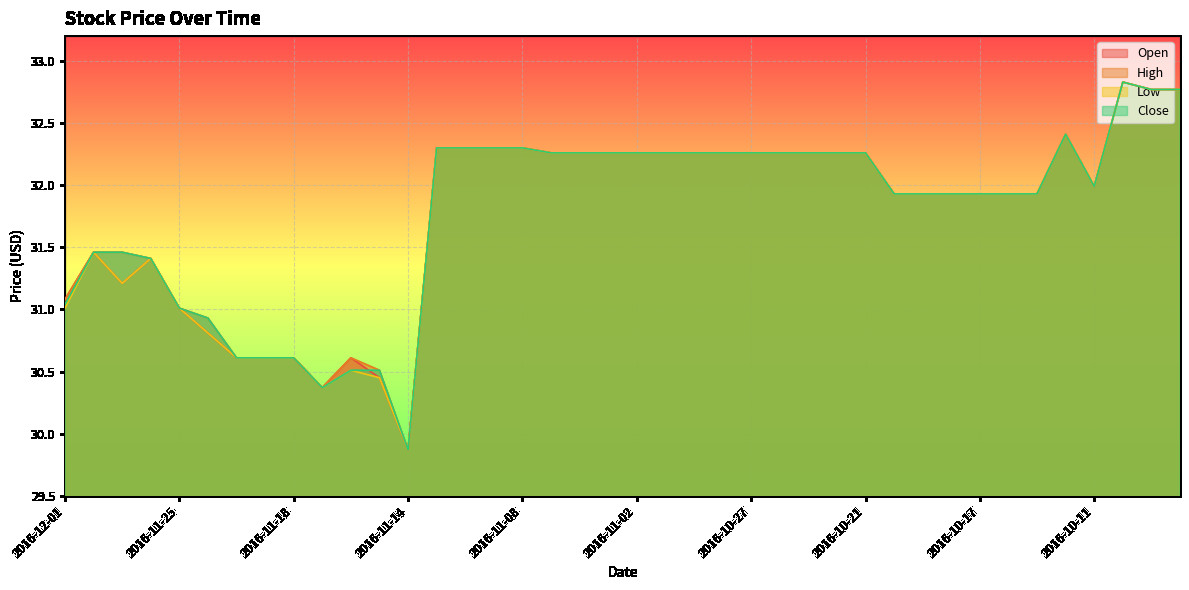

What position from the left is 2016-11-29?

3